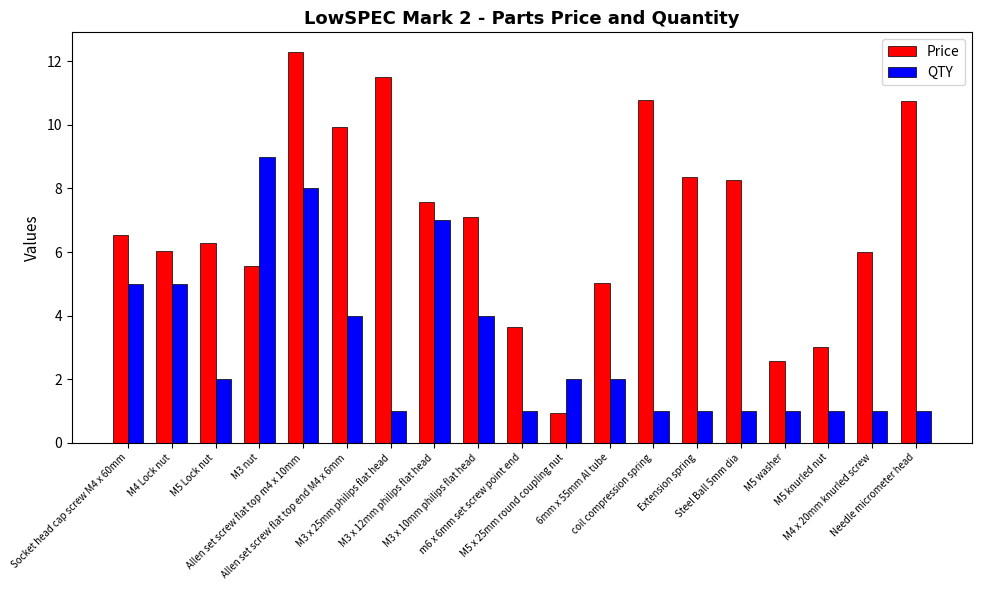

What is the highest value of the Price series?

12.3